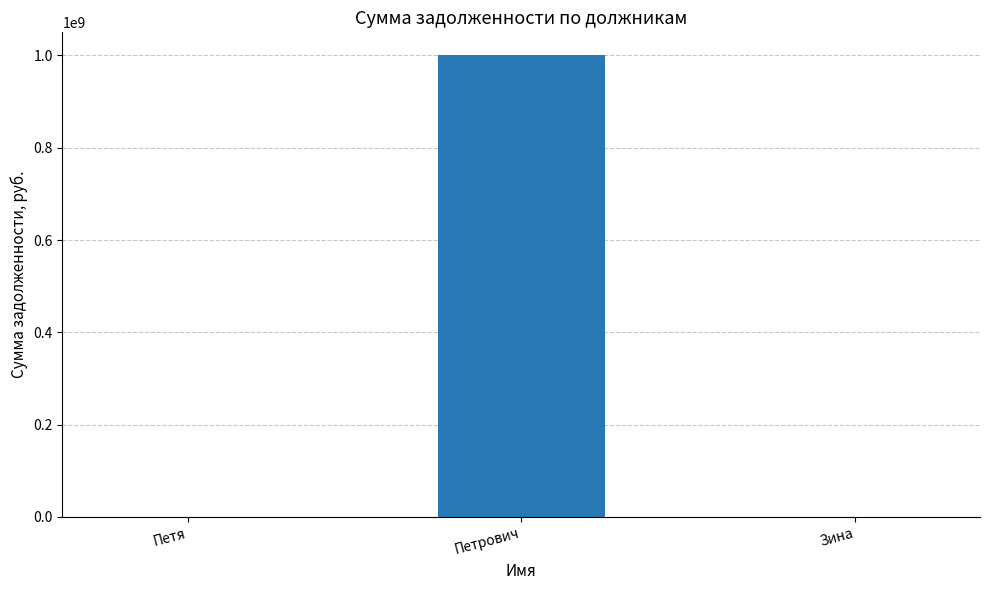

Count the number of data series in this chart.

1